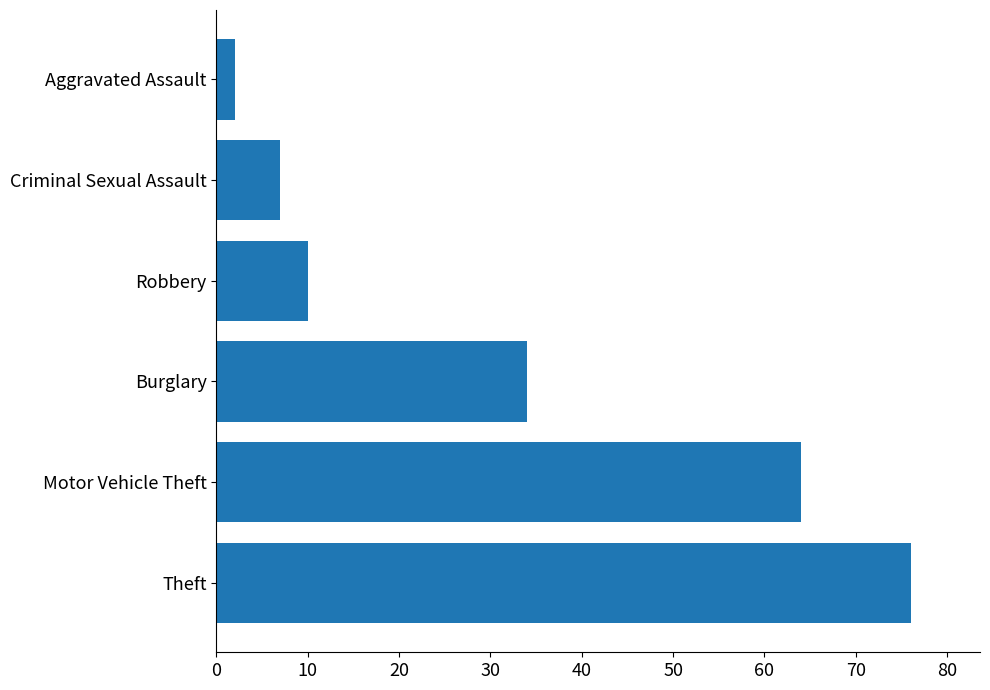

What is the change in value from Criminal Sexual Assault to Aggravated Assault?

-5